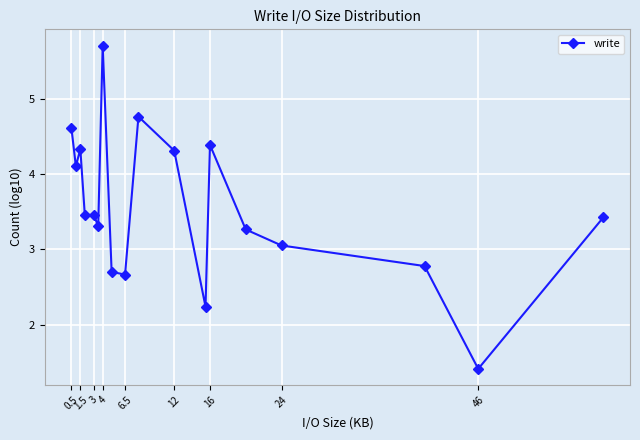

What is the greatest value displayed?

5.7